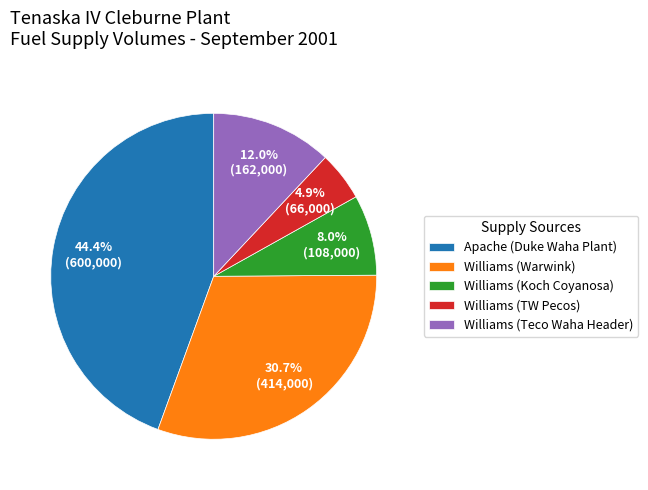

Which category has the smallest portion of the pie?

Williams (TW Pecos)